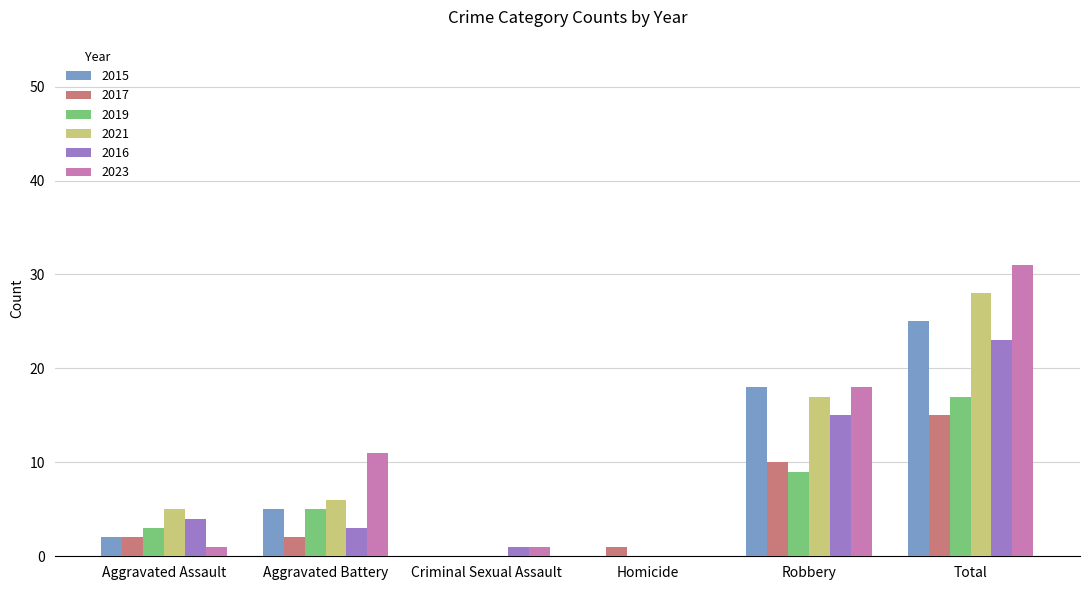

What is the sum of all 2016 values?

46